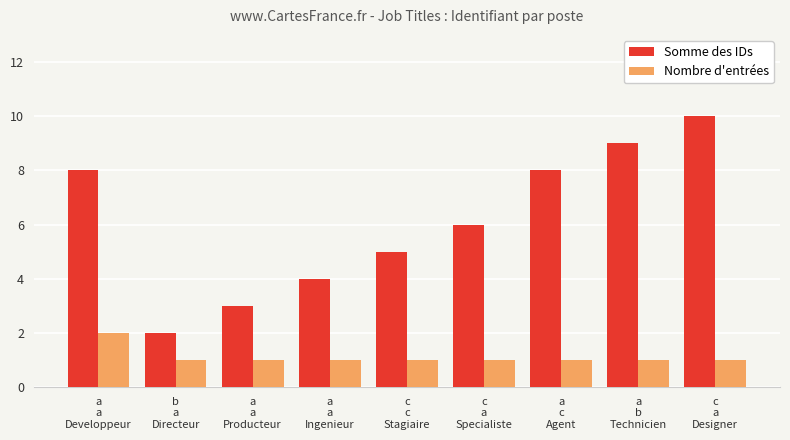

How many groups of bars are there?

9